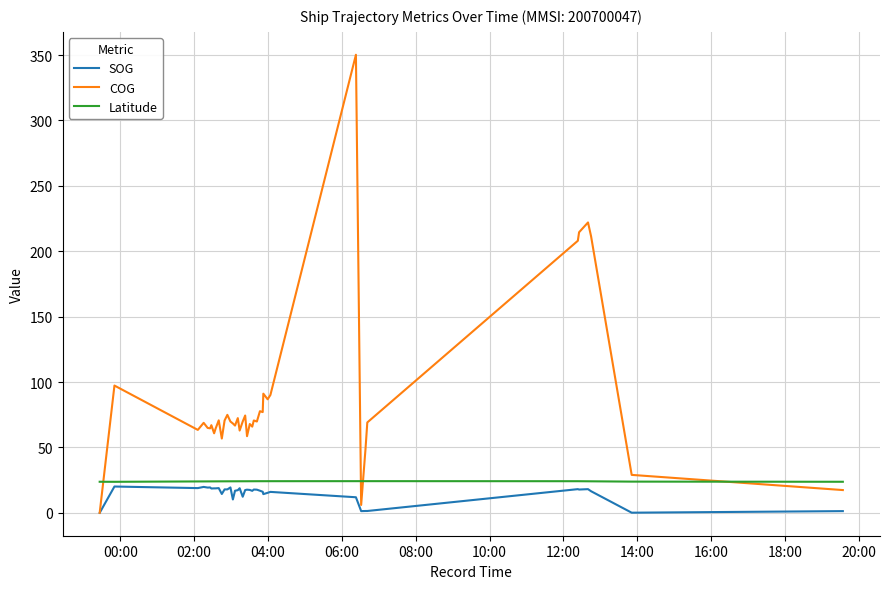

Which series has the widest spread of values?

COG